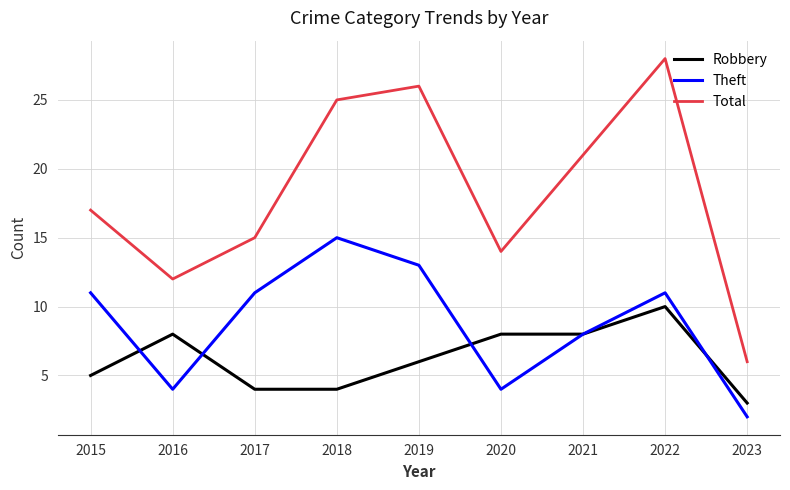

The value of Total at 2017 is 15. True or false?

True